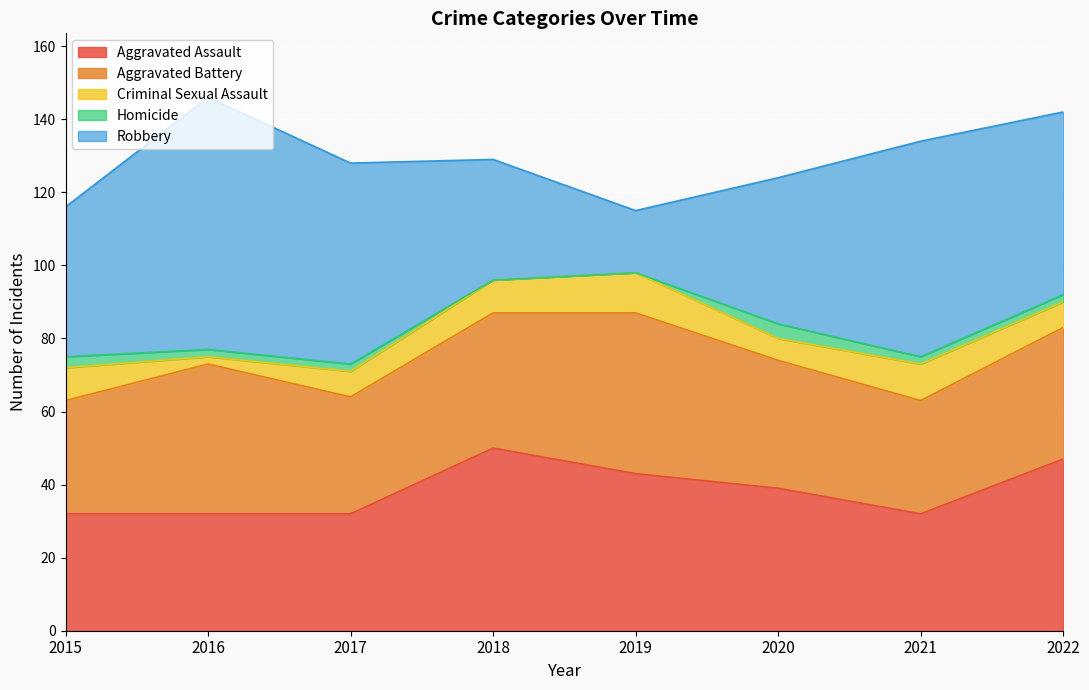

List the series in order of their peak value, lowest first.

Homicide, Criminal Sexual Assault, Aggravated Battery, Aggravated Assault, Robbery